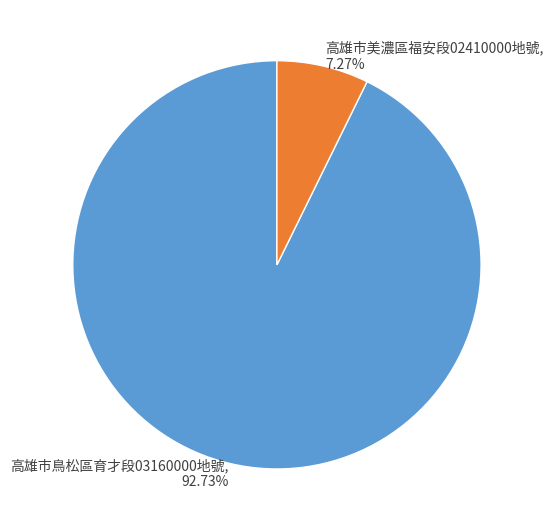

How many slices are in this pie chart?

2